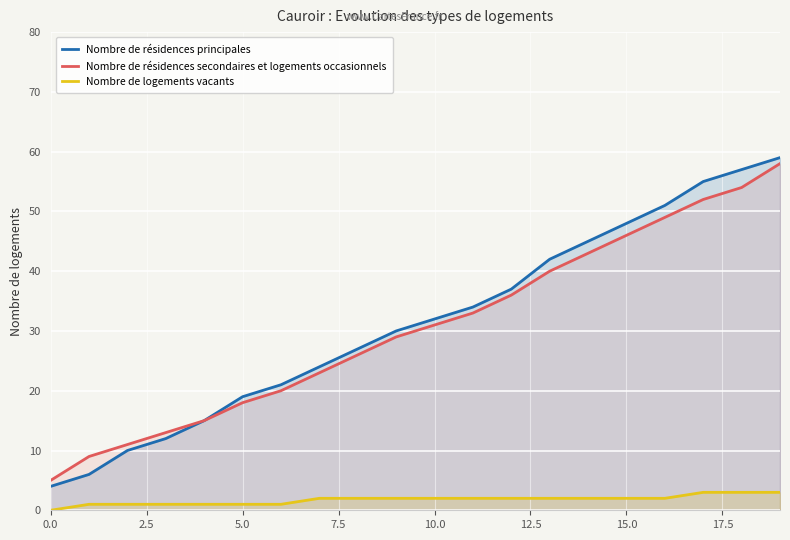

Rank the series at 10.0 from highest to lowest value.

Nombre de résidences principales, Nombre de résidences secondaires et logements occasionnels, Nombre de logements vacants